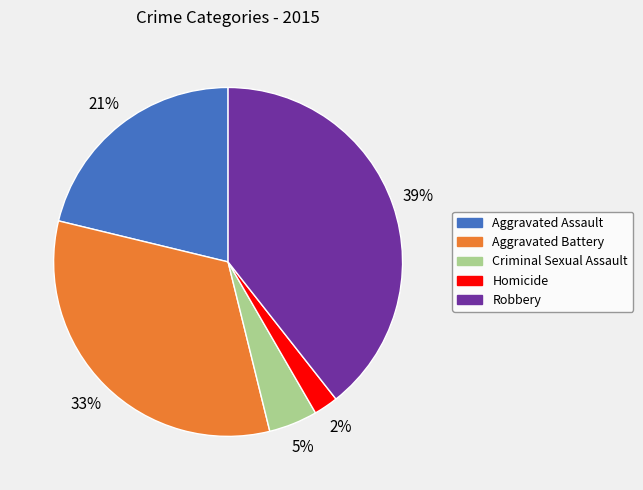

Approximately how many times larger is the value at Aggravated Battery compared to Robbery?

0.8